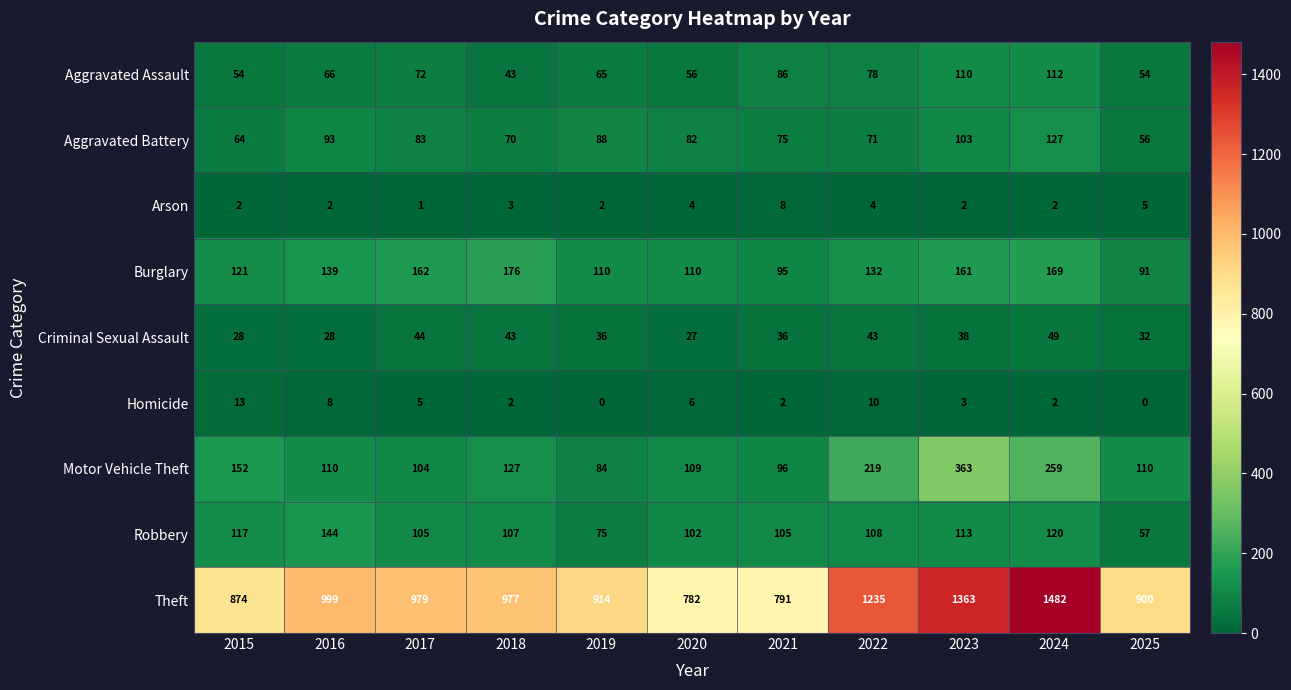

Rank the series at 2021 from lowest to highest value.

Homicide, Arson, Criminal Sexual Assault, Aggravated Battery, Aggravated Assault, Burglary, Motor Vehicle Theft, Robbery, Theft